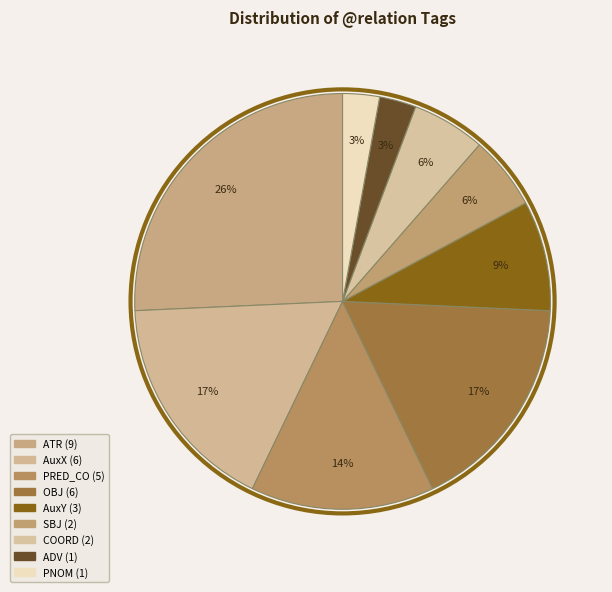

How many segments does this pie chart have?

9